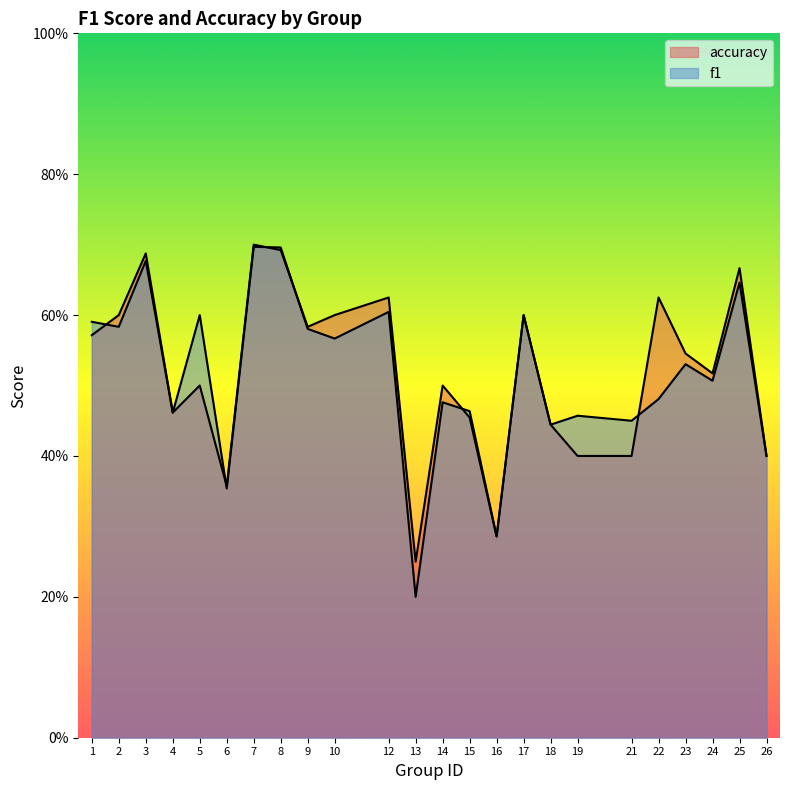

Where is the first local minimum for accuracy?

4